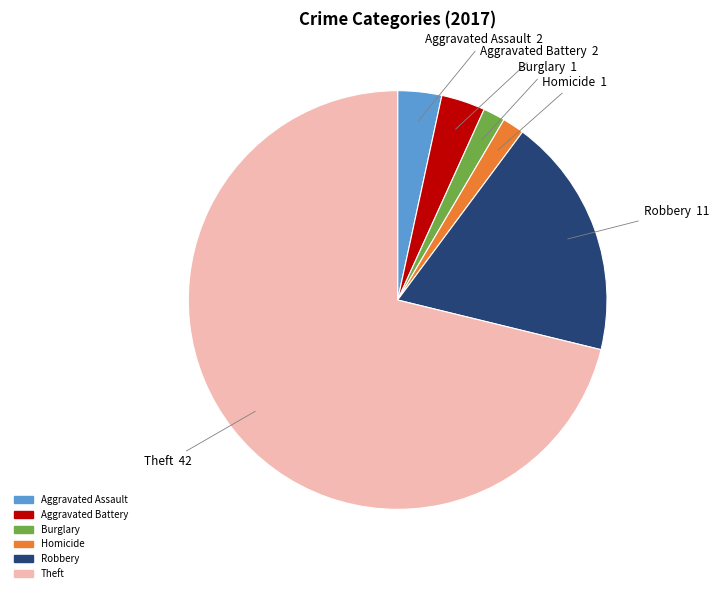

Is there a majority slice in this chart?

Yes